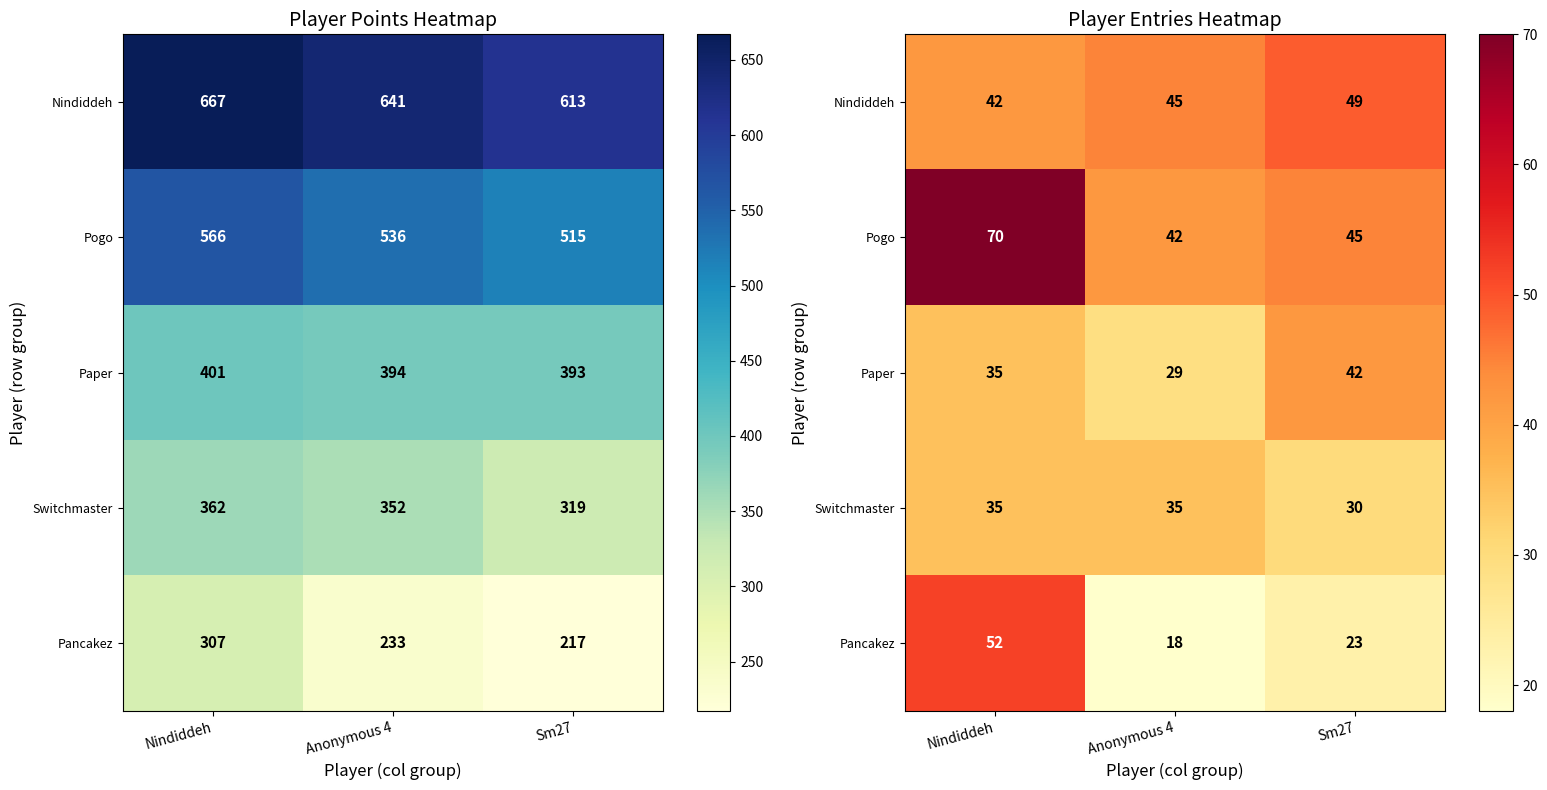

List the series in order of their peak value, highest first.

Pogo, Pancakez, Nindiddeh, Paper, Switchmaster